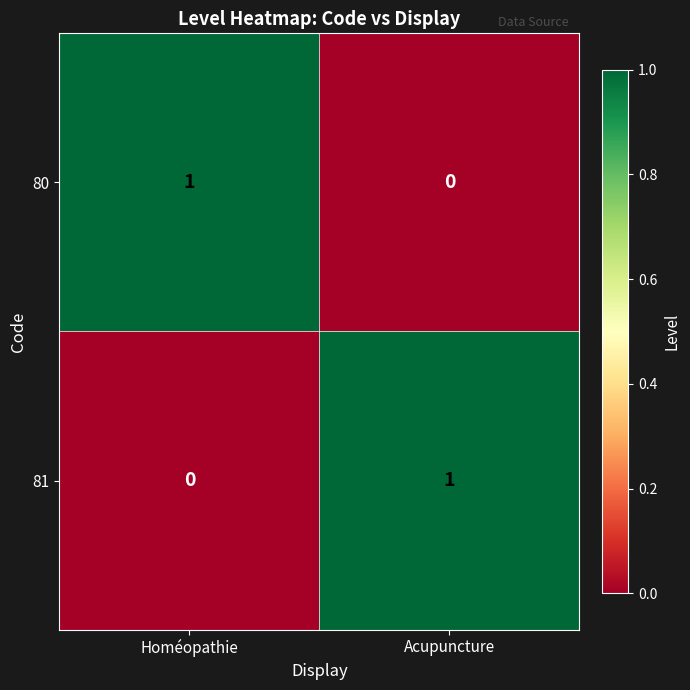

Reading right to left, extract all data points from this chart.

80: 0	1
81: 1	0